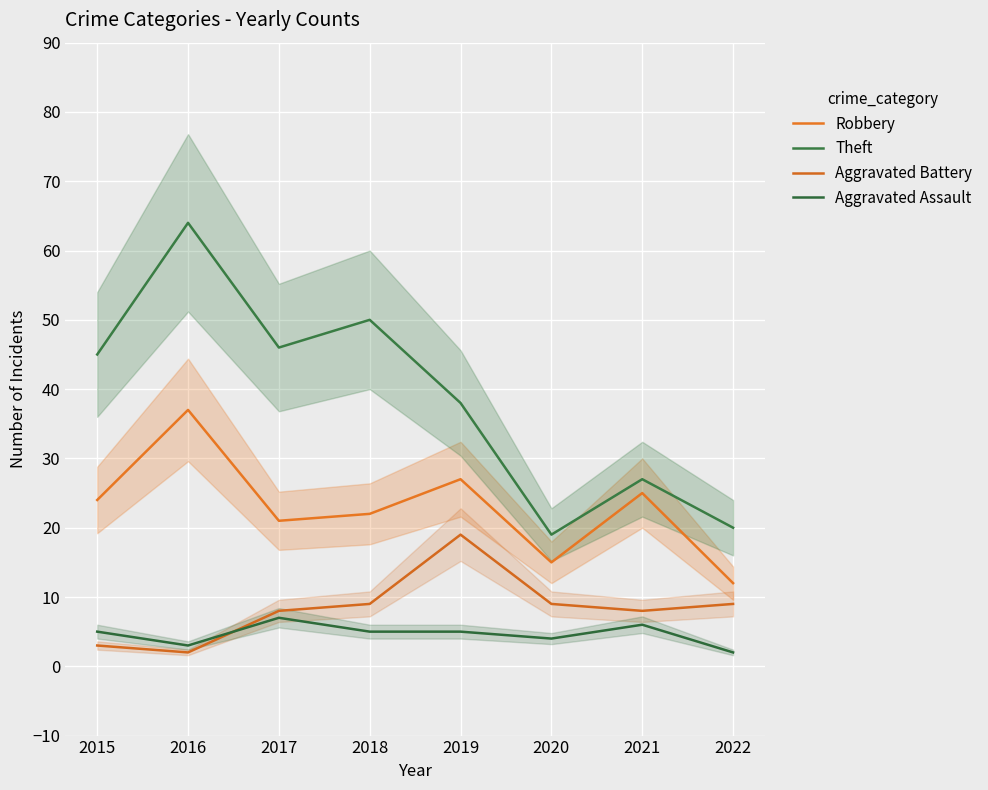

Which series has the widest spread of values?

Theft